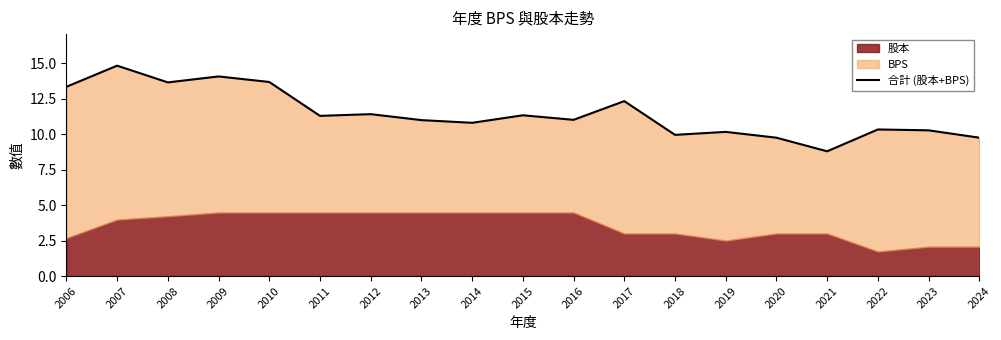

What is the difference between the values at 2011 and 2020?

1.5